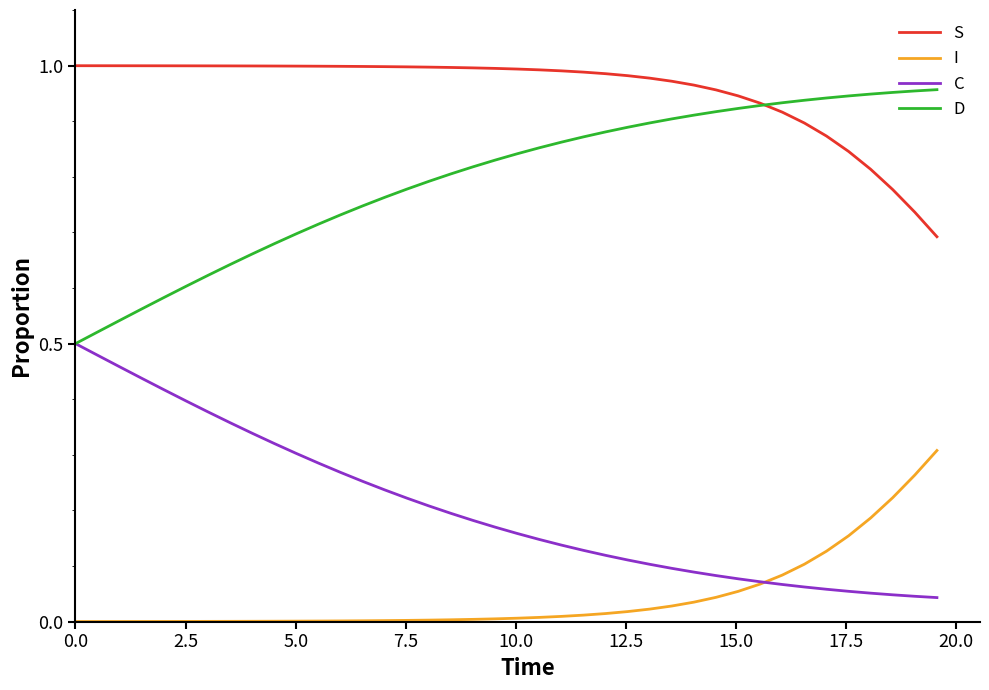

Which series has the largest total across all categories?

S